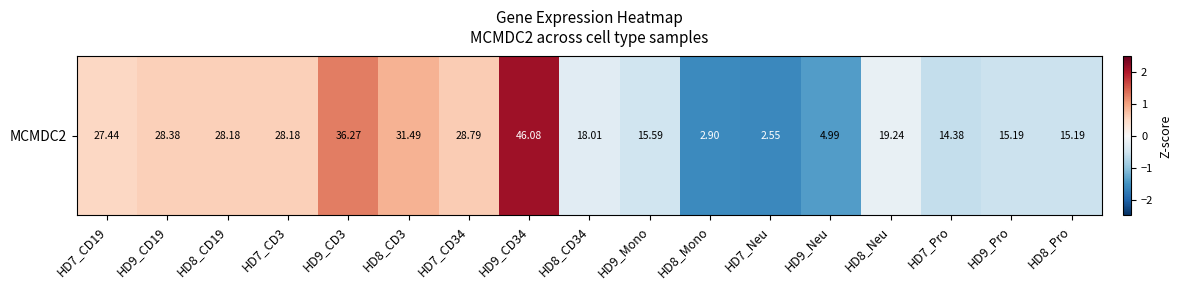

How many values are below 0?

9